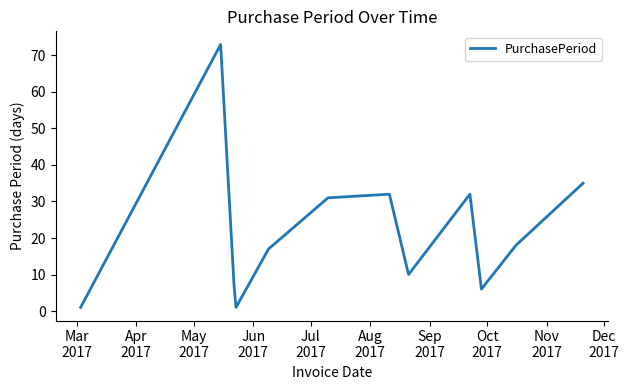

What is the maximum value shown in the chart?

73